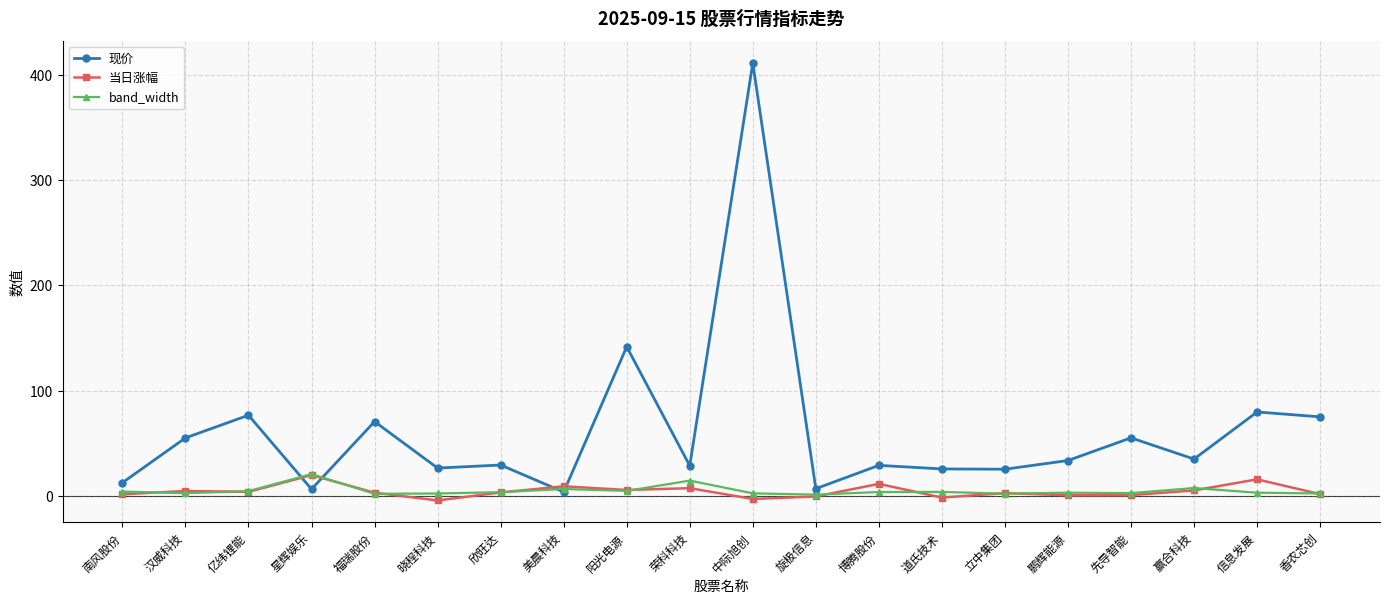

Count the number of data series in this chart.

3